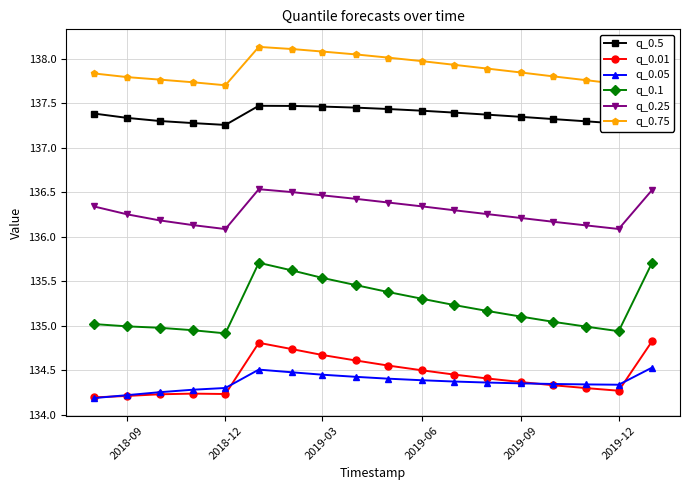

True or false: q_0.75 has more than 0 interior local peaks.

True